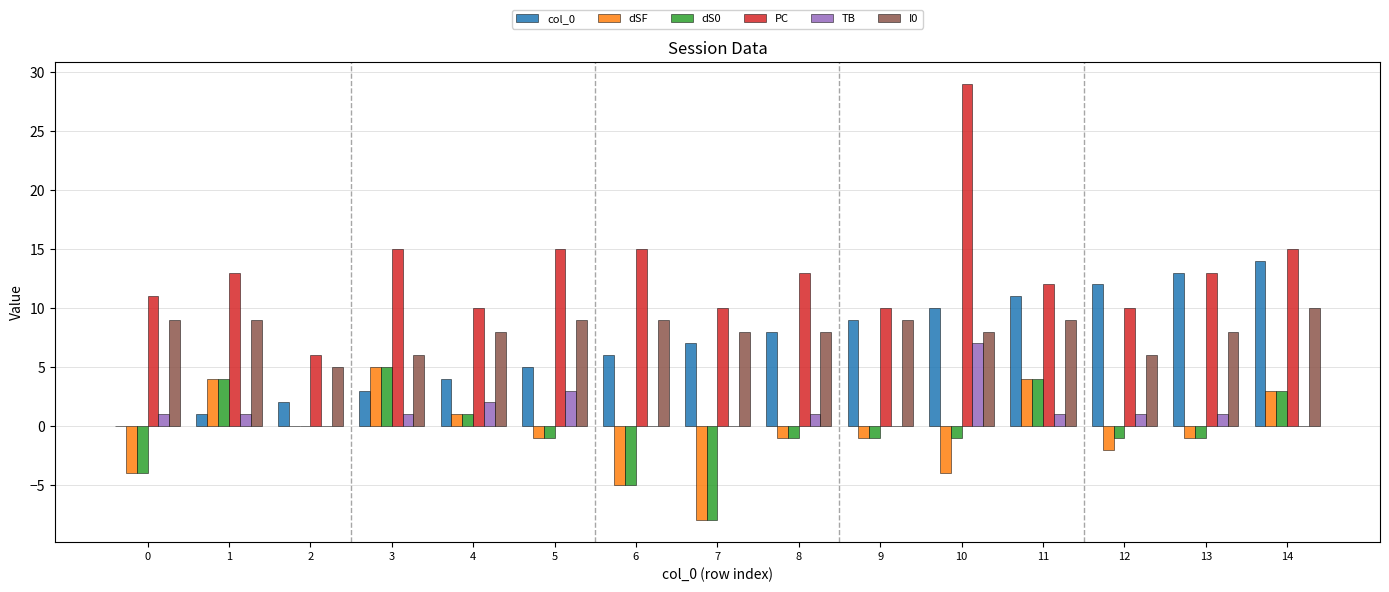

Reading right to left, what are all the values shown in this chart?

col_0: 14	13	12	11	10	9	8	7	6	5	4	3	2	1	0
dSF: 3	-1	-2	4	-4	-1	-1	-8	-5	-1	1	5	0	4	-4
dS0: 3	-1	-1	4	-1	-1	-1	-8	-5	-1	1	5	0	4	-4
PC: 15	13	10	12	29	10	13	10	15	15	10	15	6	13	11
TB: 0	1	1	1	7	0	1	0	0	3	2	1	0	1	1
I0: 10	8	6	9	8	9	8	8	9	9	8	6	5	9	9